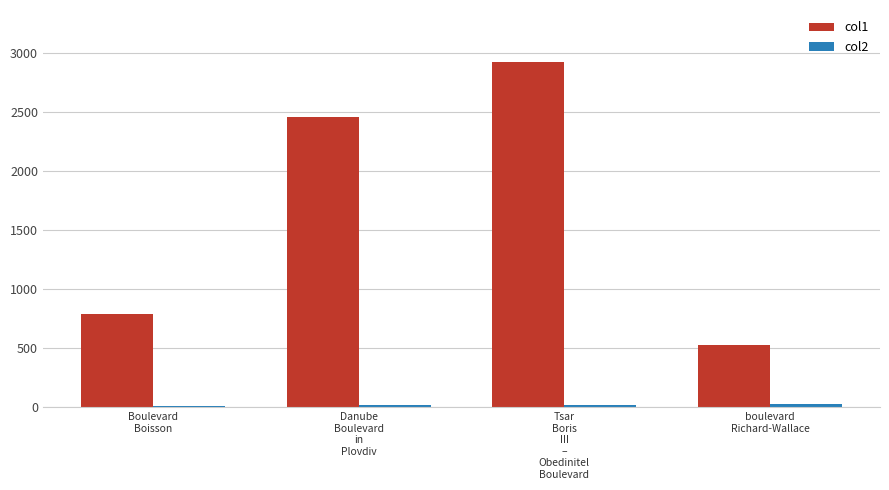

What is the sum of the col1 values at boulevard
Richard-Wallace and Boulevard
Boisson?

1319